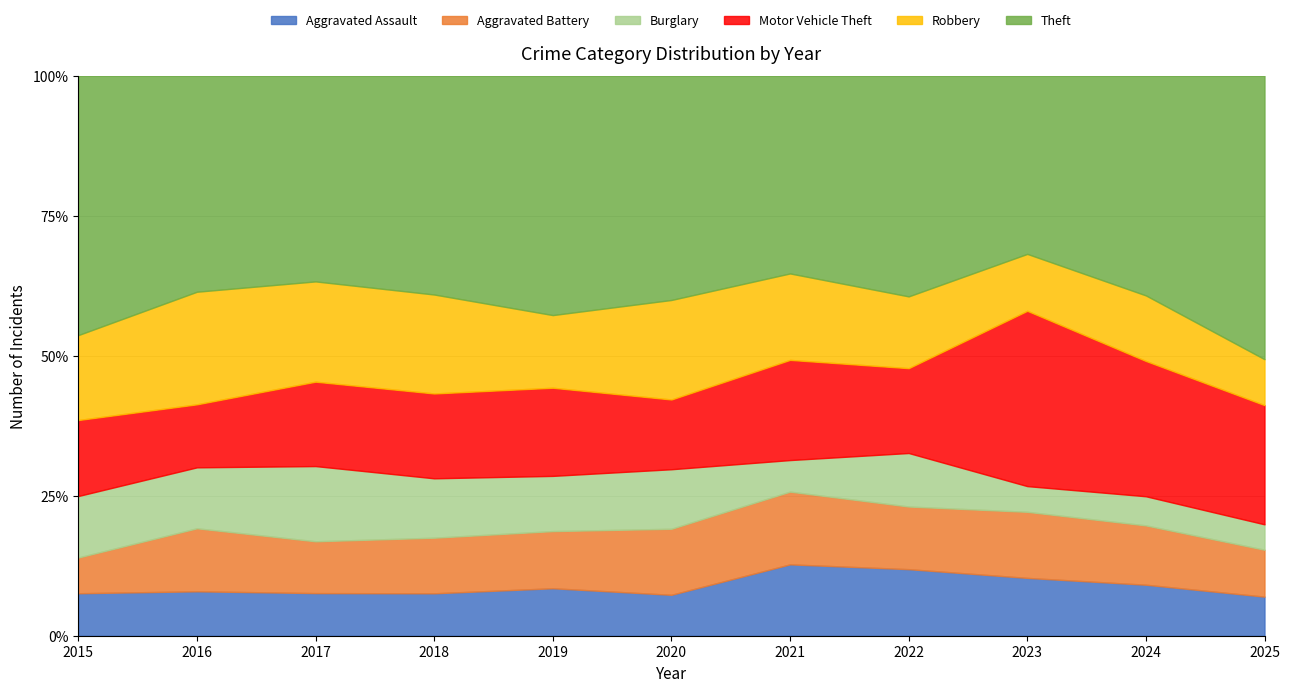

Does the chart display data point markers on the line(s)?

No